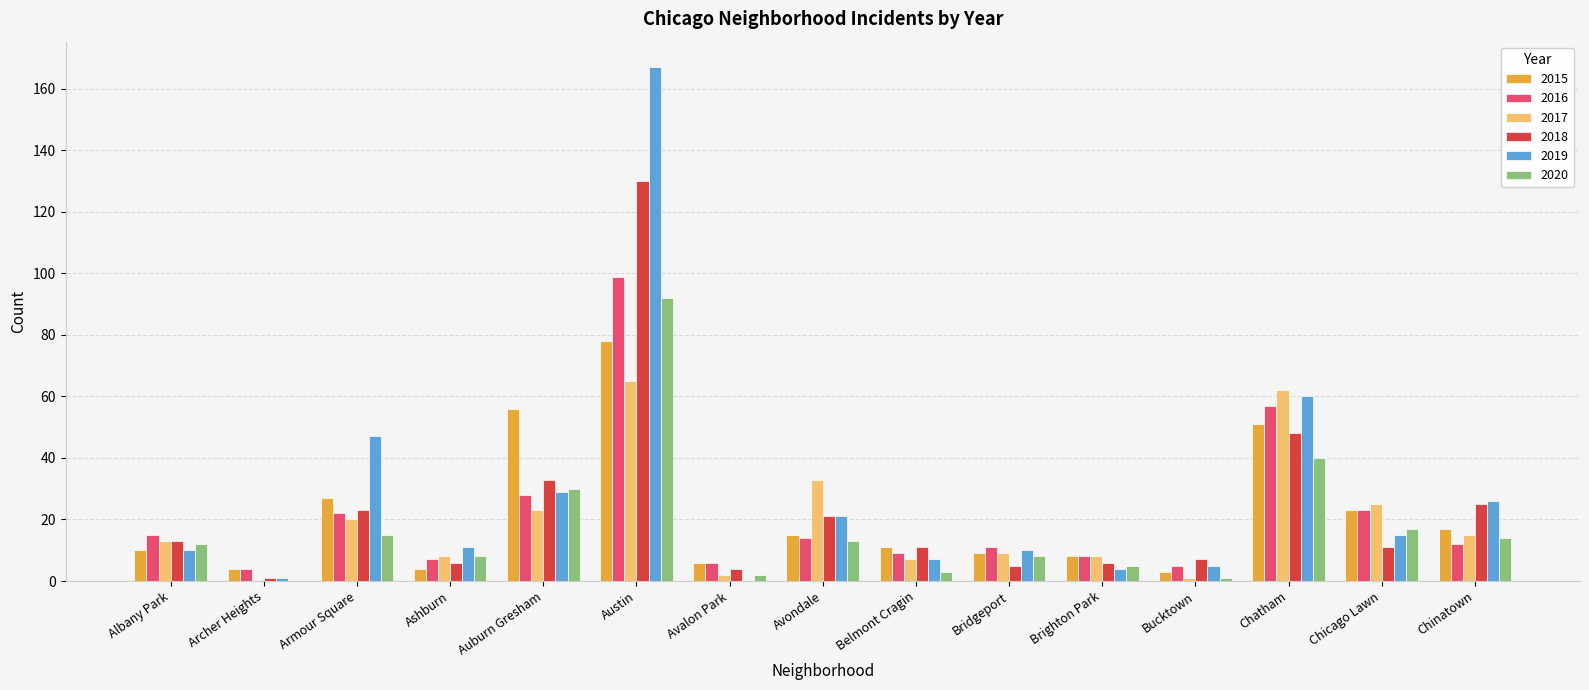

Reading left to right, list all the values displayed in this chart.

2015: 10	4	27	4	56	78	6	15	11	9	8	3	51	23	17
2016: 15	4	22	7	28	99	6	14	9	11	8	5	57	23	12
2017: 13	0	20	8	23	65	2	33	7	9	8	1	62	25	15
2018: 13	1	23	6	33	130	4	21	11	5	6	7	48	11	25
2019: 10	1	47	11	29	167	0	21	7	10	4	5	60	15	26
2020: 12	0	15	8	30	92	2	13	3	8	5	1	40	17	14